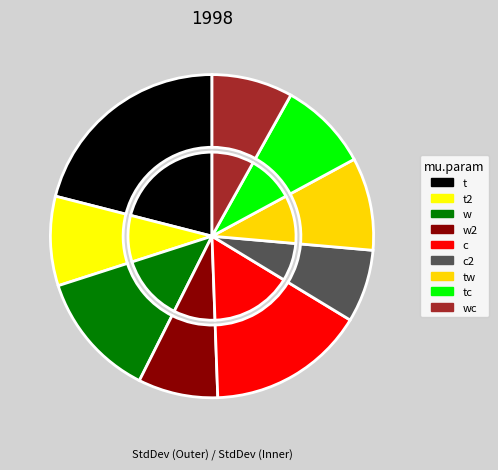

The t2 slice represents 3% of the pie. True or false?

False